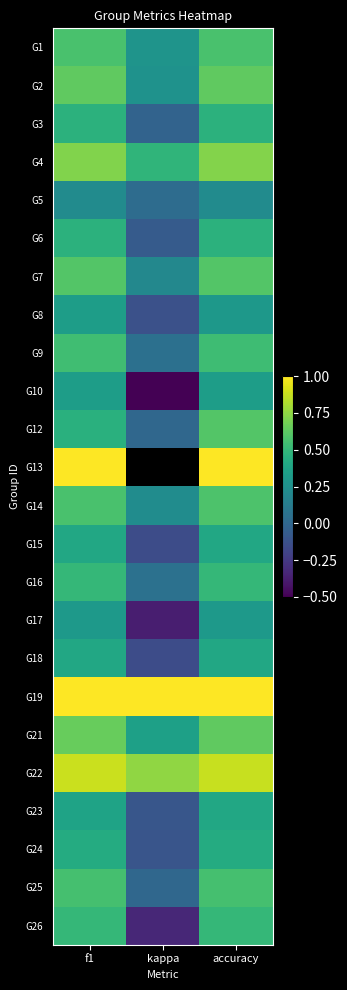

What is the highest value of the G12 series?

0.6